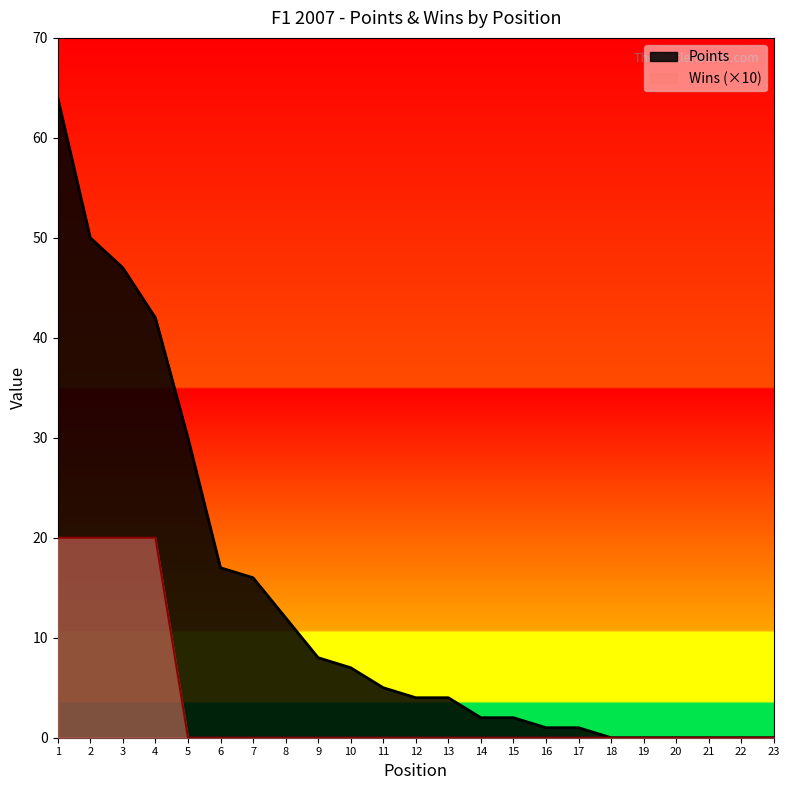

What is the sum of the Points values at 4 and 17?

43